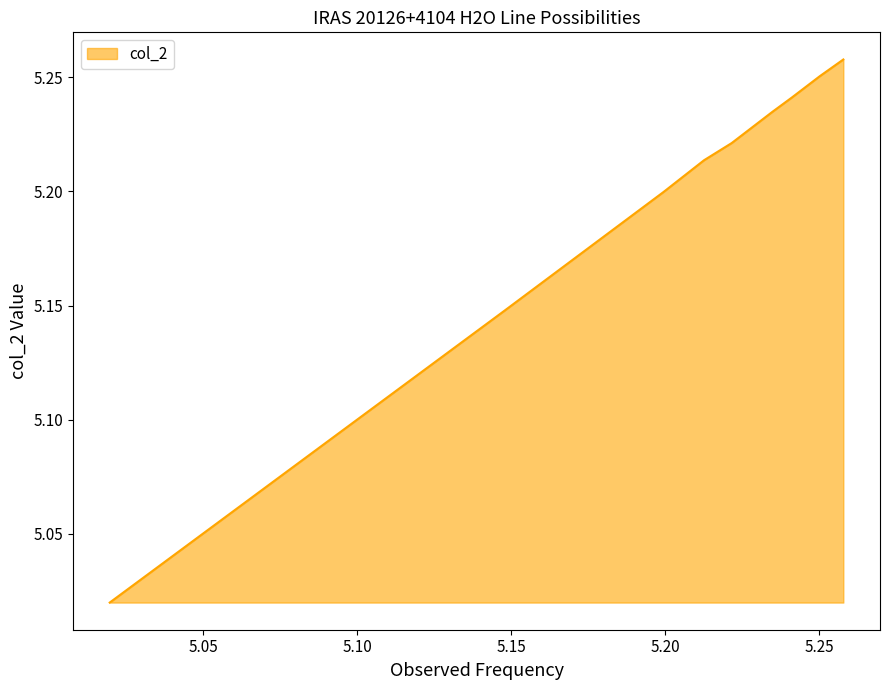

List the labels in order of value, smallest first.

5.019555, 5.147841, 5.199434, 5.212575, 5.221553, 5.234789, 5.241144, 5.250159, 5.257812